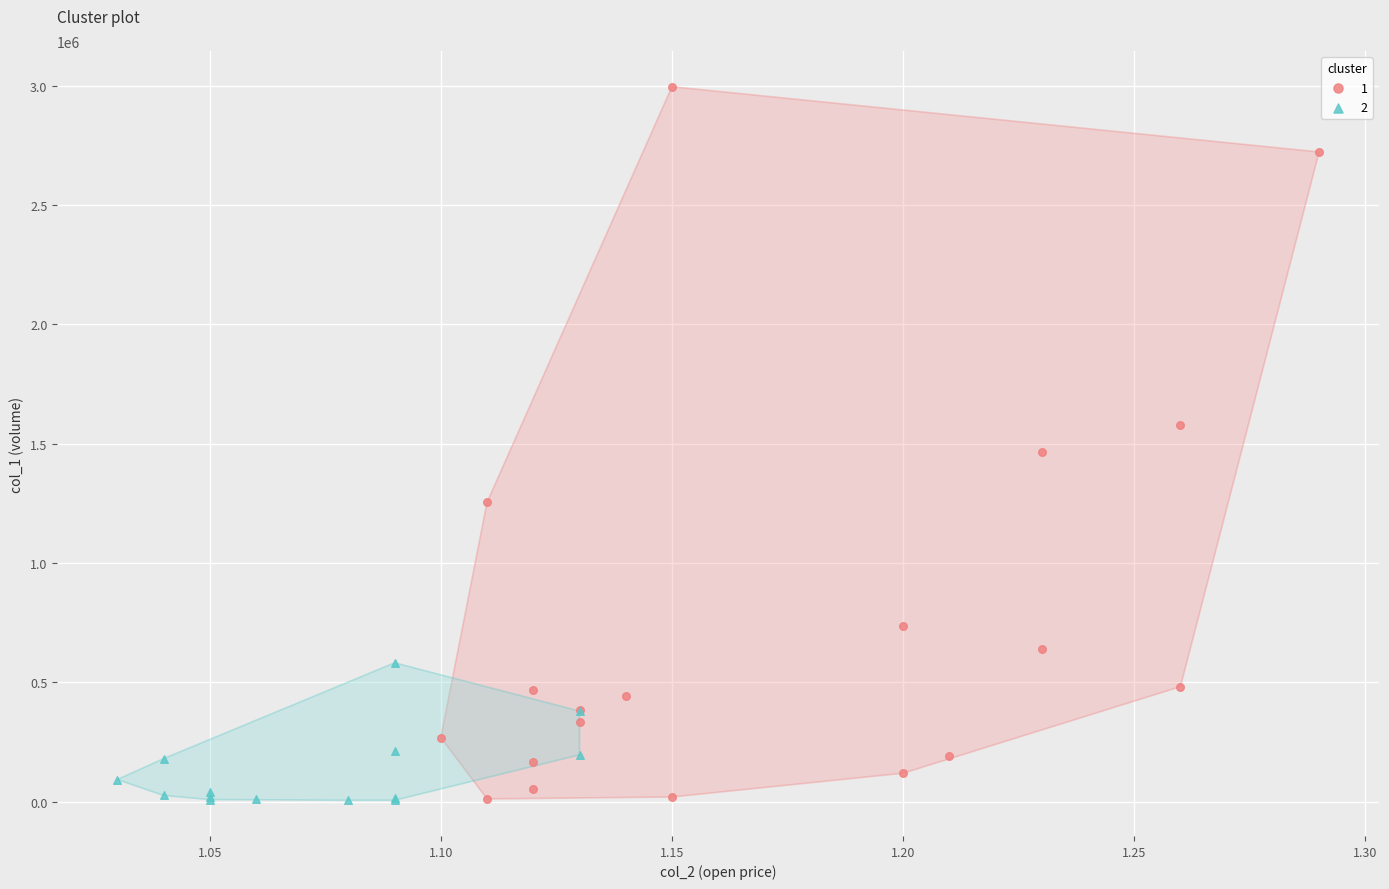

What are all the series names shown in the legend?

1, 2